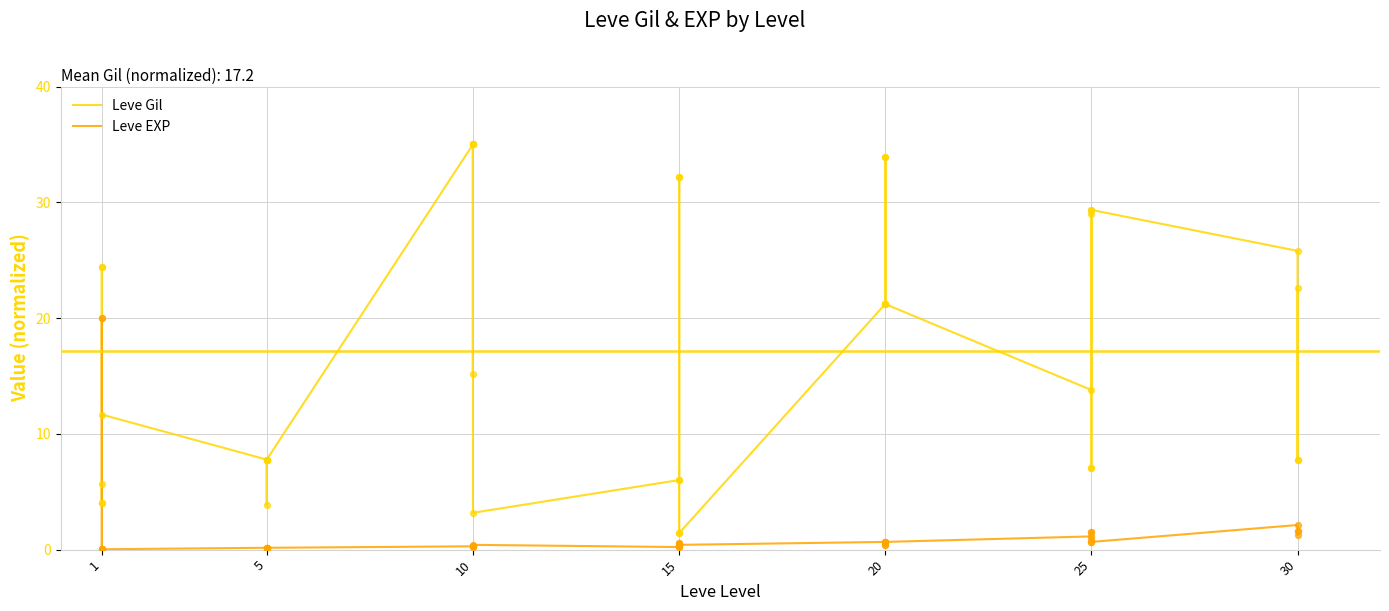

Which series has the largest total across all categories?

Leve Gil